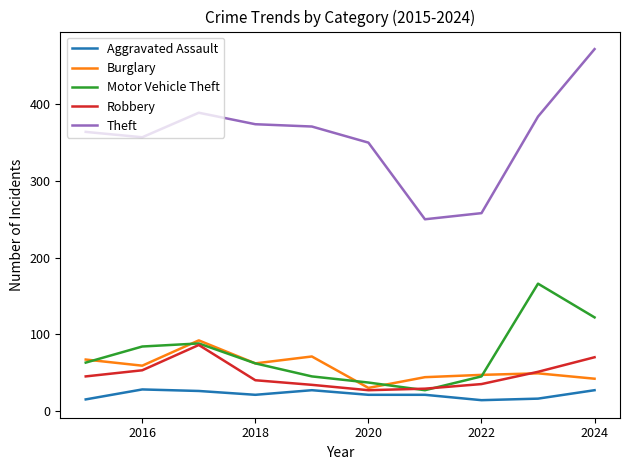

How many lines are shown in the chart?

5